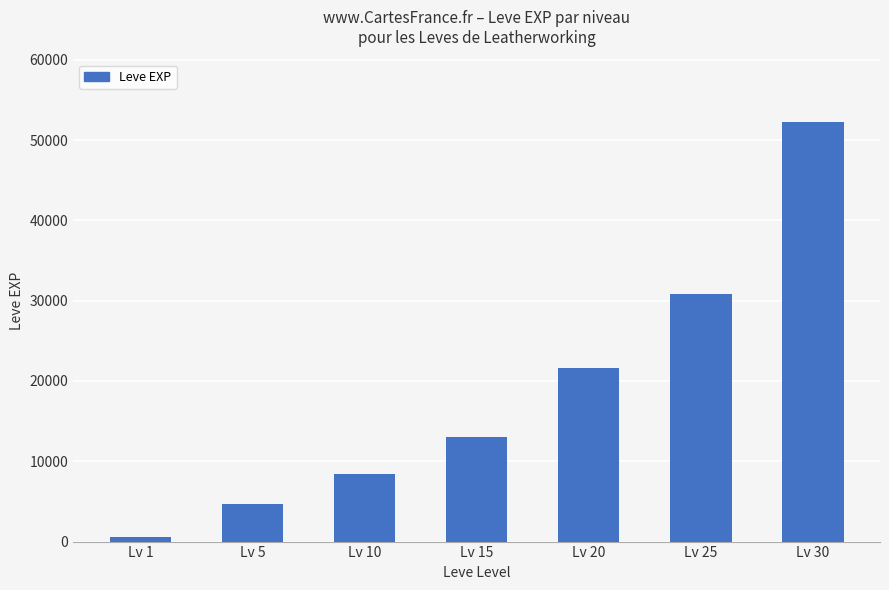

What is the smallest value displayed?

630